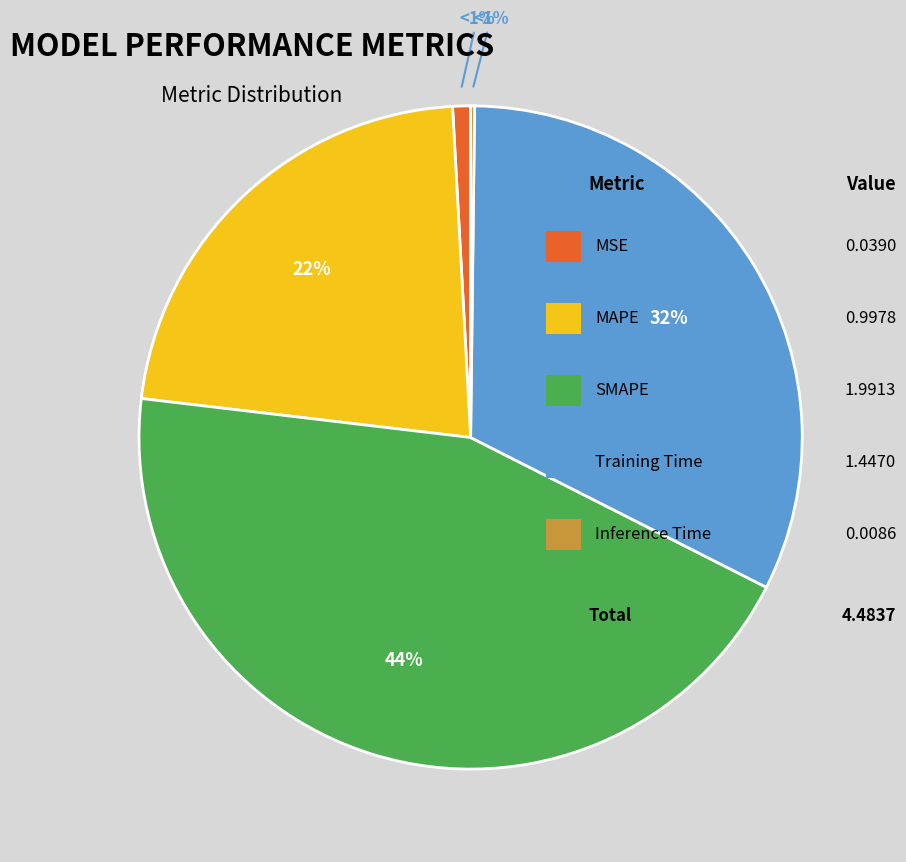

To the nearest percent, what is the average slice percentage?

20%